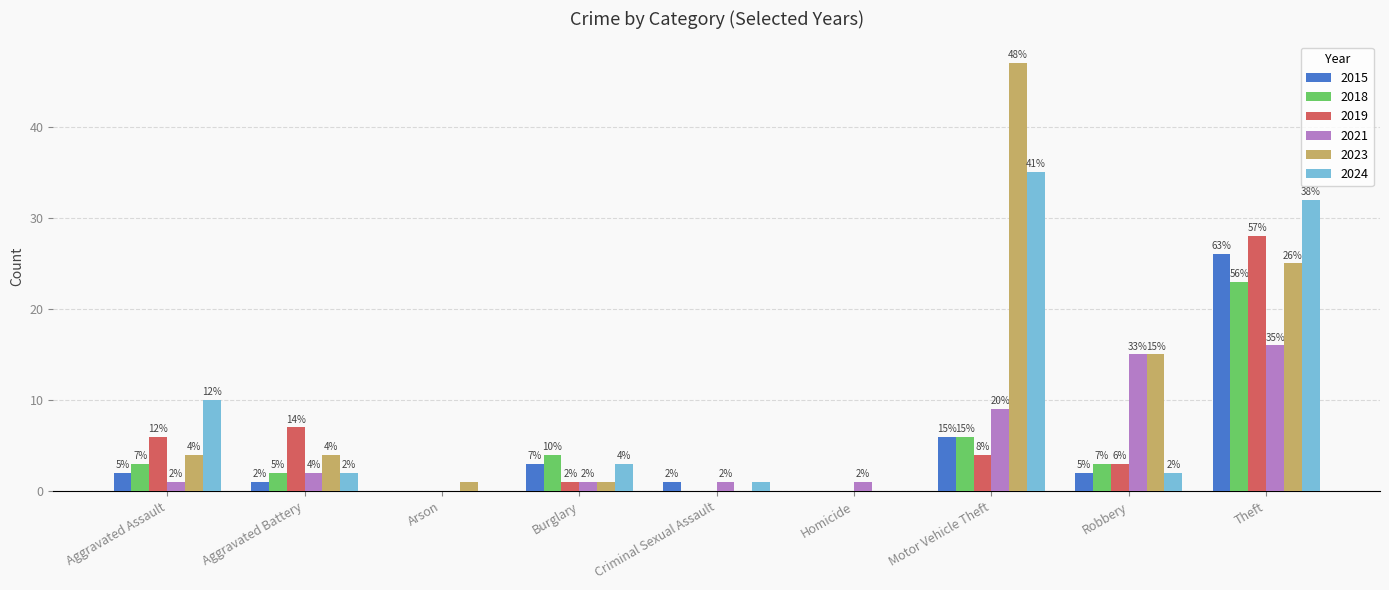

Where is 2024 nearest to the value 17?

Aggravated Assault